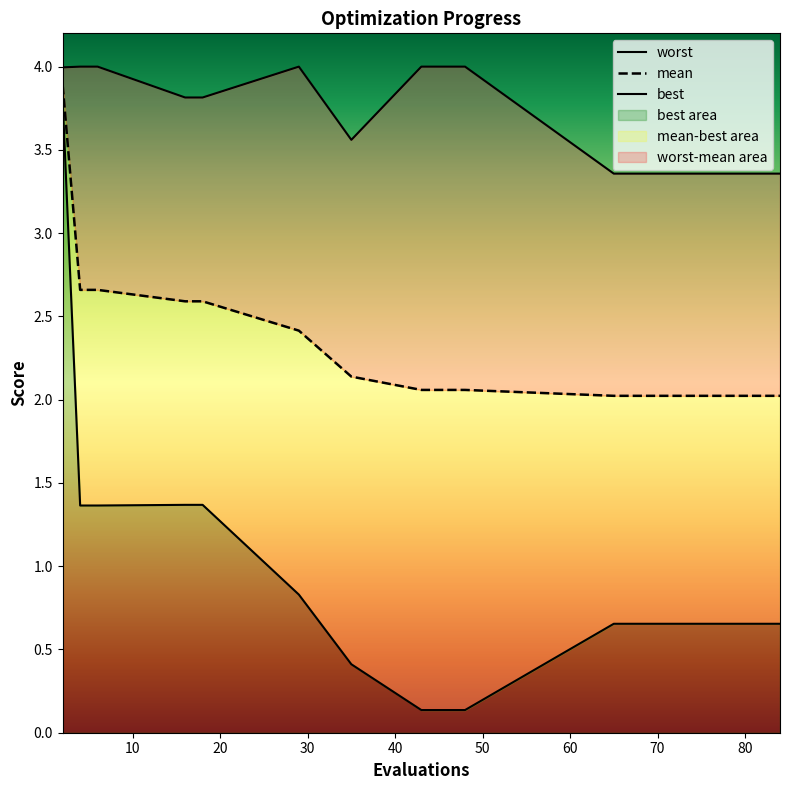

What is the difference between the second highest and second lowest values in the best series?

1.2